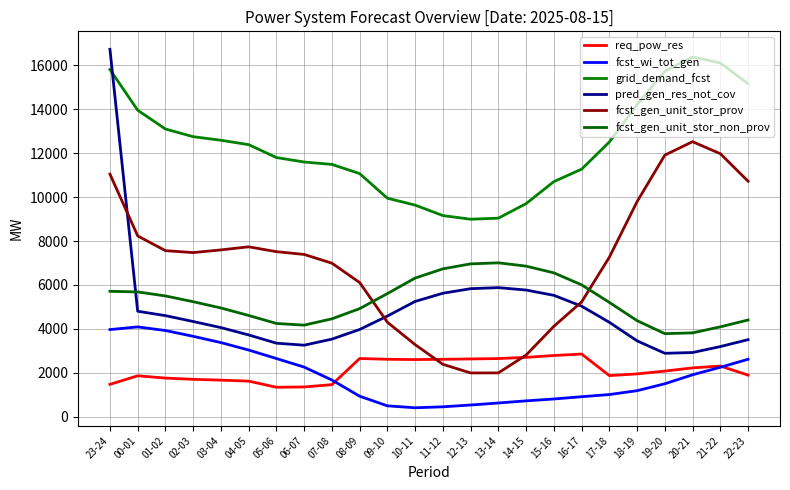

Which series has the largest total across all categories?

grid_demand_fcst